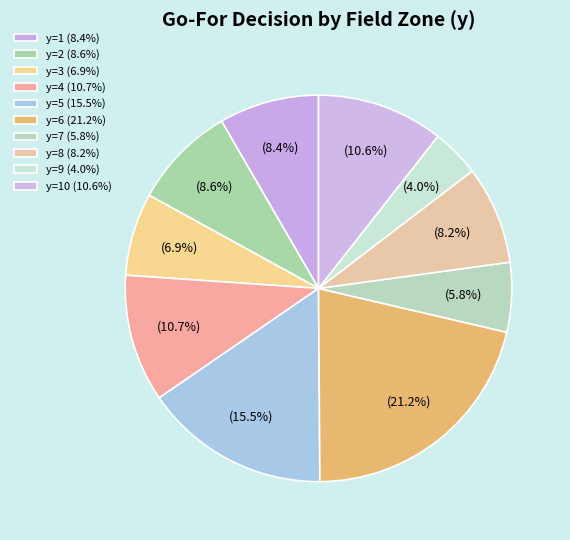

Count the number of slices in the pie.

10